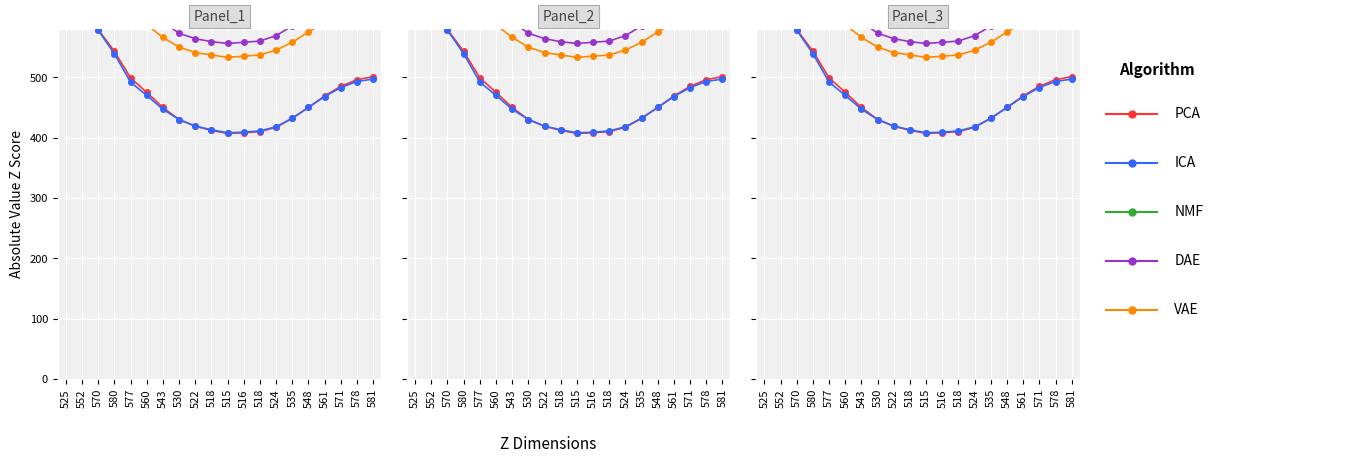

Reading left to right, what are all the values shown in this chart?

PCA: 525=628	552=604	570=579	580=543	577=499	560=475	543=450	530=430	522=419	518=412	515=407	516=408	518=410	524=417	535=432	548=450	561=469	571=485	578=496	581=501
ICA: 525=640	552=609	570=578	580=539	577=492	560=470	543=447	530=430	522=419	518=413	515=408	516=409	518=411	524=418	535=432	548=450	561=468	571=483	578=493	581=497
NMF: 525=661	552=682	570=698	580=701	577=691	560=669	543=646	530=628	522=618	518=612	515=610	516=611	518=613	524=622	535=637	548=653	561=671	571=686	578=696	581=700
DAE: 525=684	552=683	570=680	580=664	577=640	560=615	543=592	530=573	522=564	518=559	515=556	516=558	518=560	524=569	535=585	548=602	561=621	571=637	578=647	581=652
VAE: 525=770	552=731	570=694	580=653	577=609	560=587	543=566	530=550	522=541	518=537	515=533	516=535	518=537	524=545	535=558	548=575	561=591	571=604	578=612	581=616